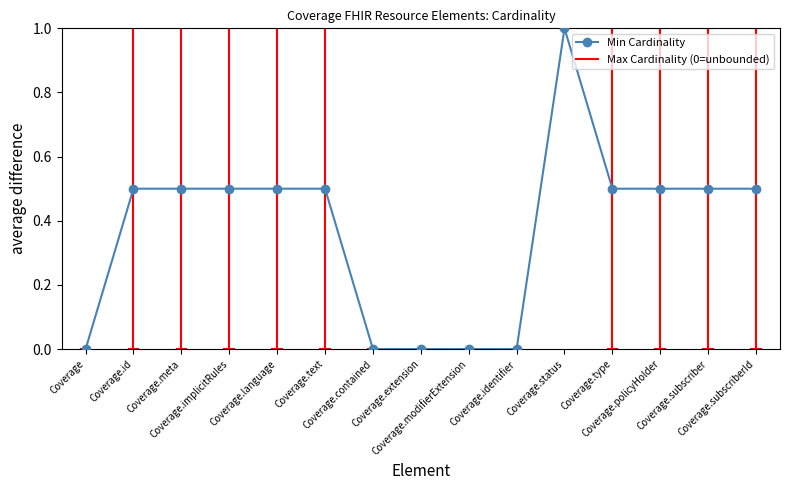

Is it true that the value at Coverage.status is 0.5?

False